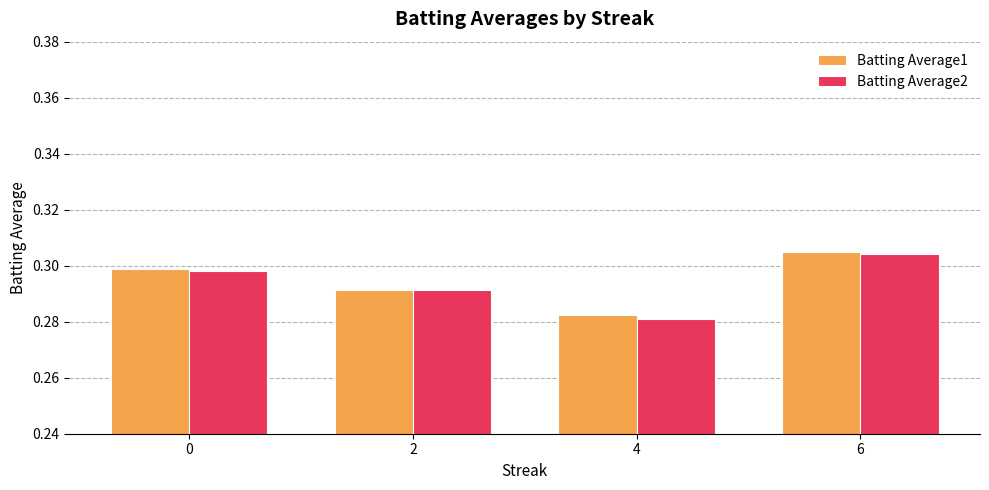

Which series has the largest range (max minus min)?

Batting Average2